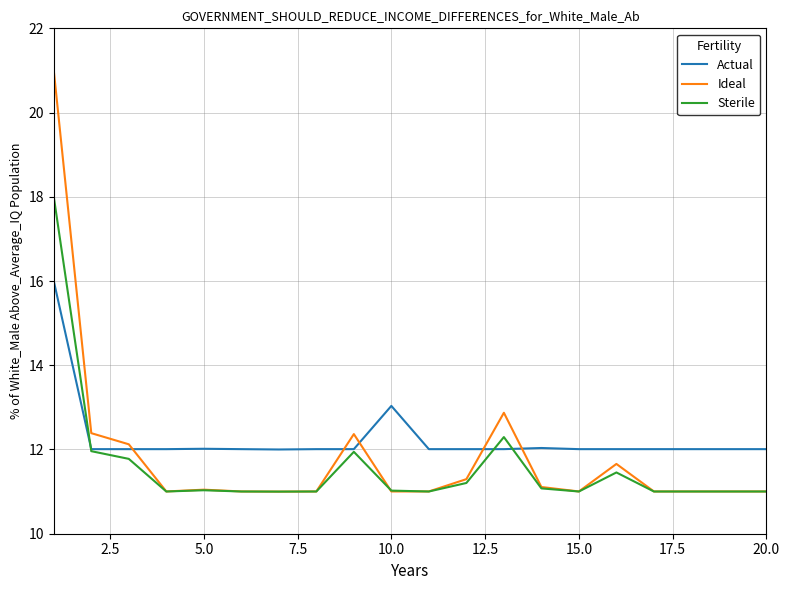

What is the smallest value displayed?

11.0